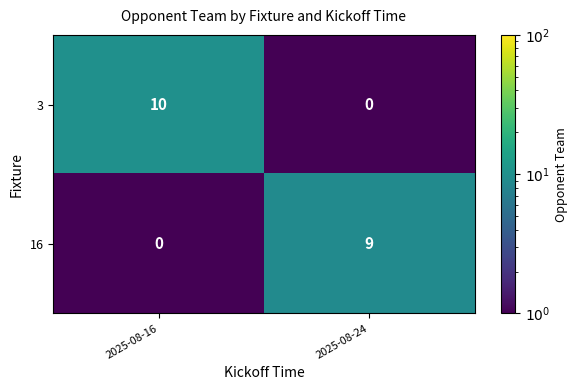

Rank the series by their maximum value, from highest to lowest.

3, 16